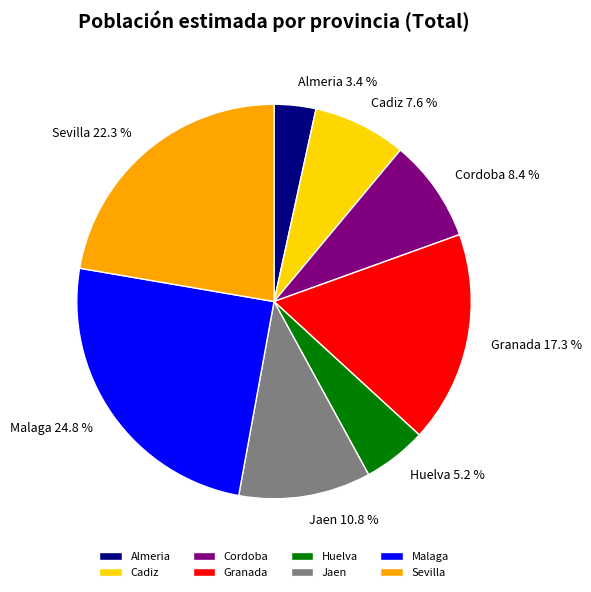

Count the number of slices in the pie.

8